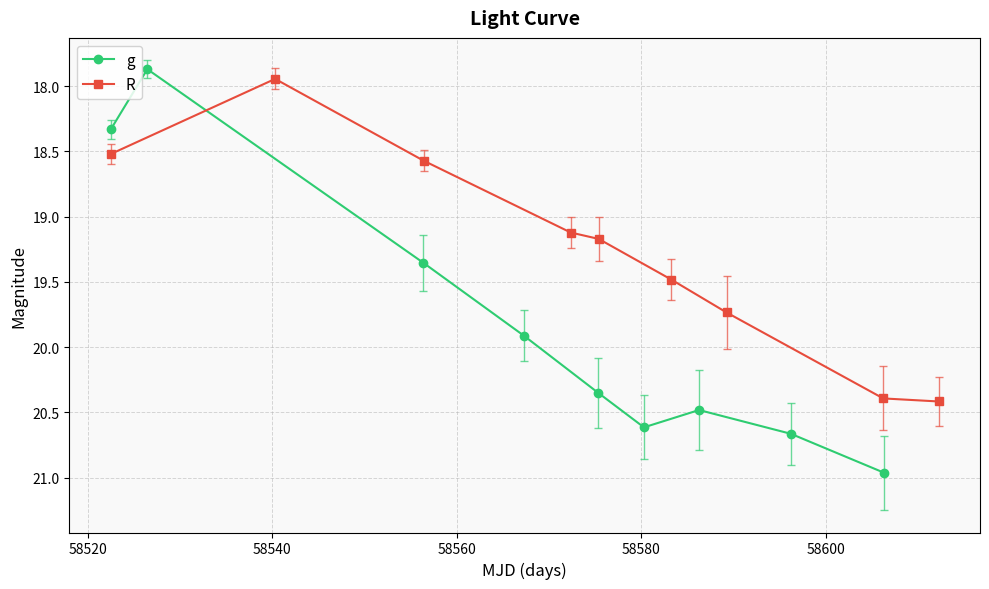

True or false: g has more than 1 interior local peaks.

False